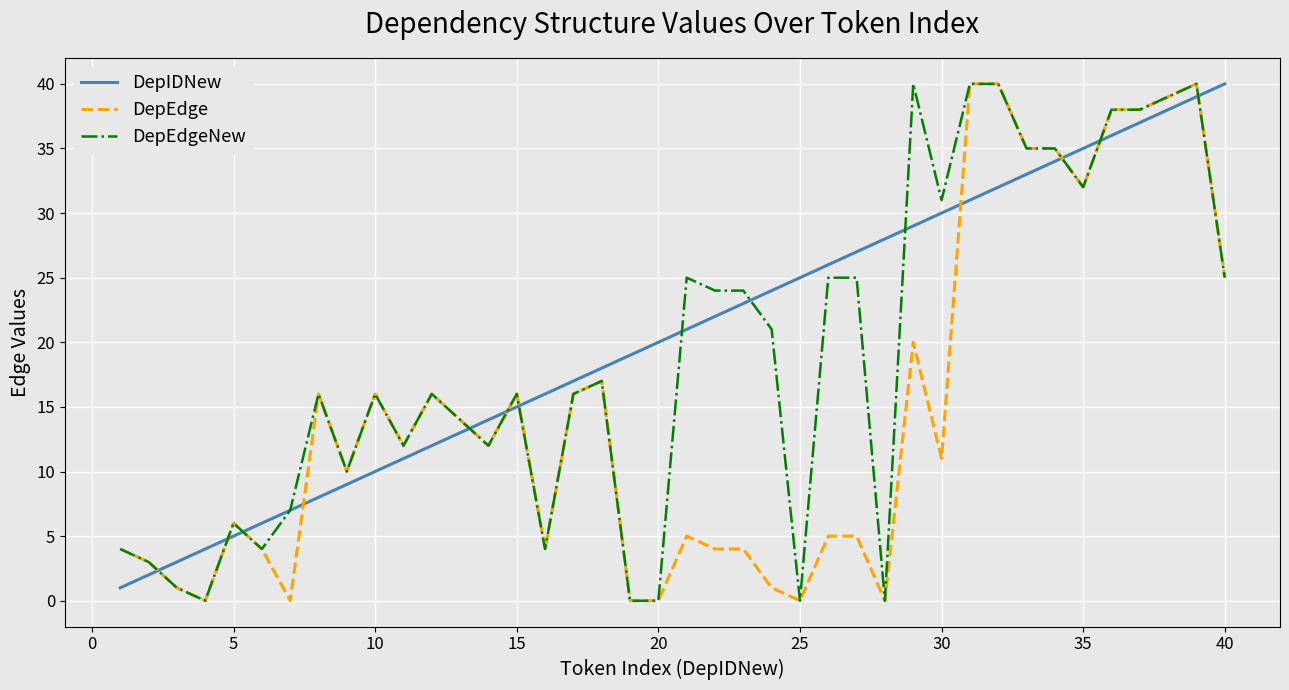

Which series ends up on top after the final intersection of DepIDNew and DepEdge?

DepIDNew